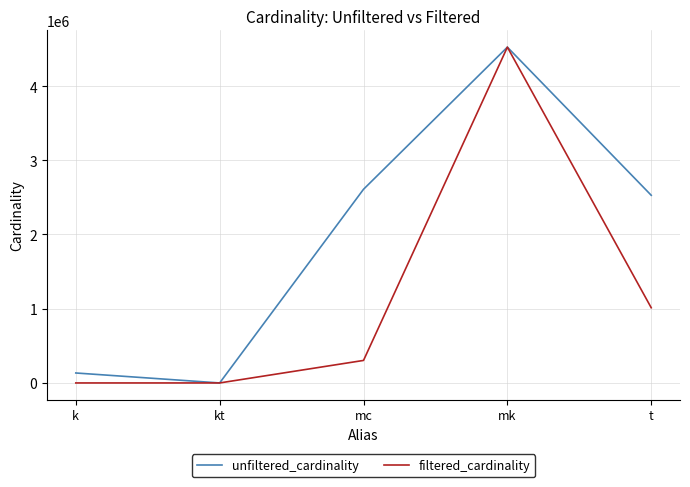

What is the lowest value of the filtered_cardinality series?

2